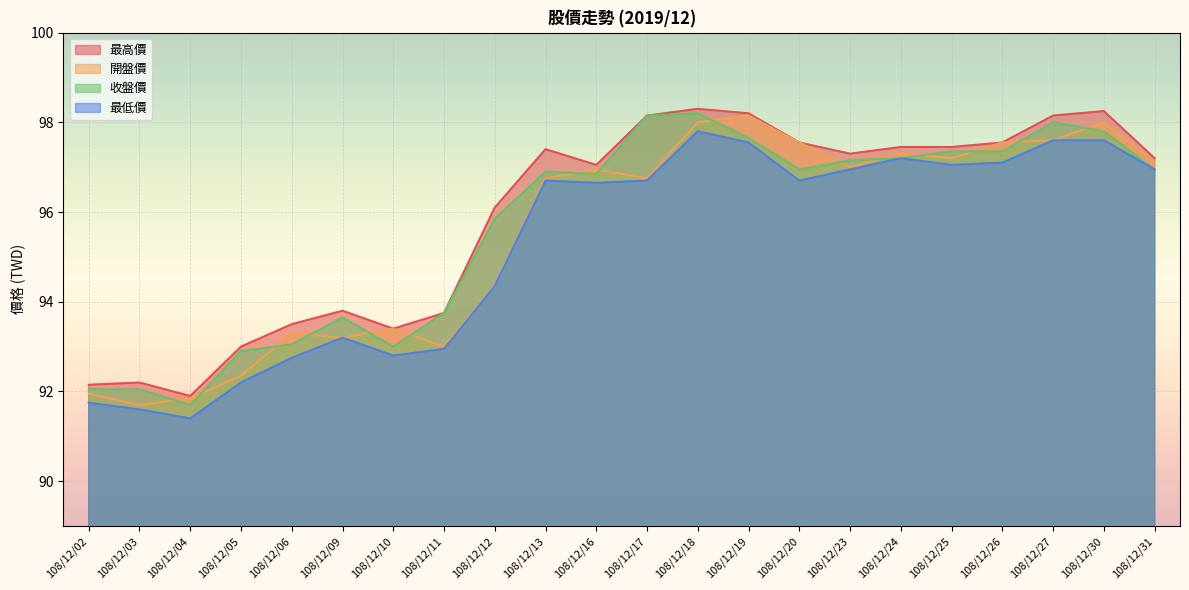

What is the value of the 最低價 point at the 15th from the left?

96.7